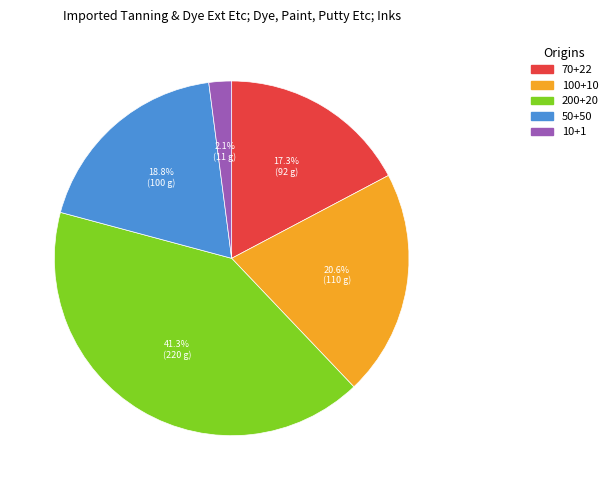

To the nearest percent, what percentage of the pie is 200+20?

41%